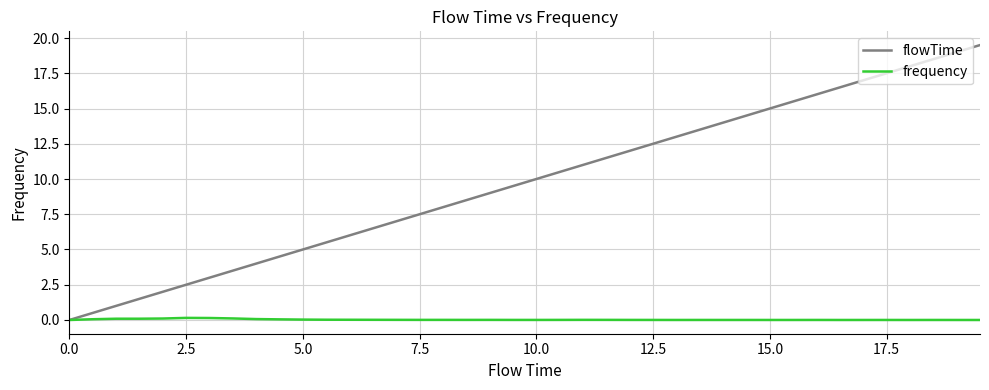

Which series has the largest range (max minus min)?

flowTime